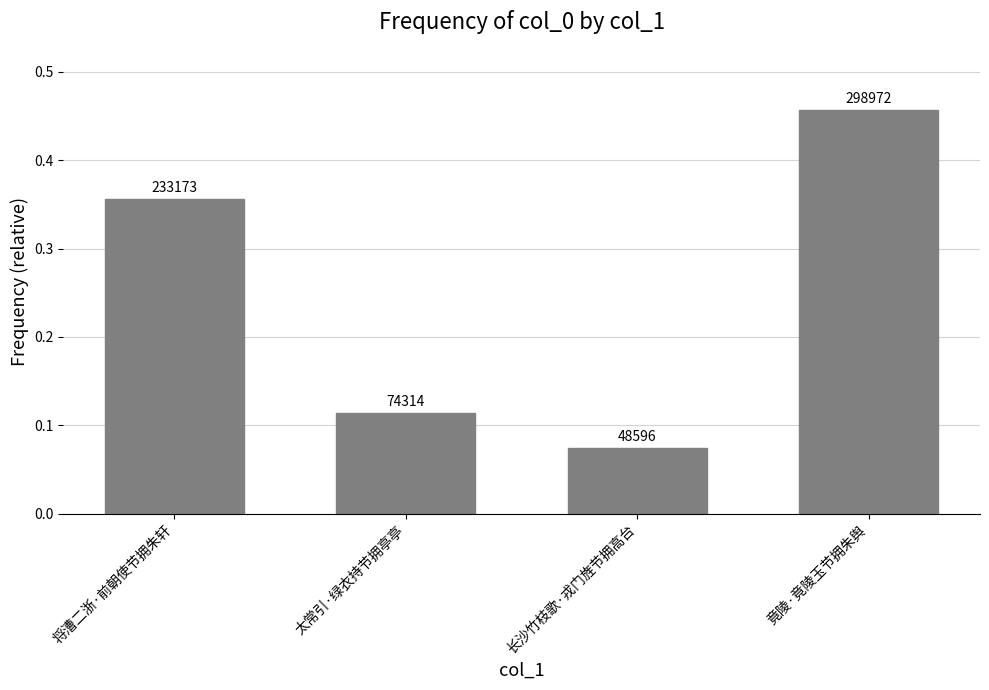

At which category does the chart reach its peak across all series?

竟陵·竟陵玉节拥朱舆